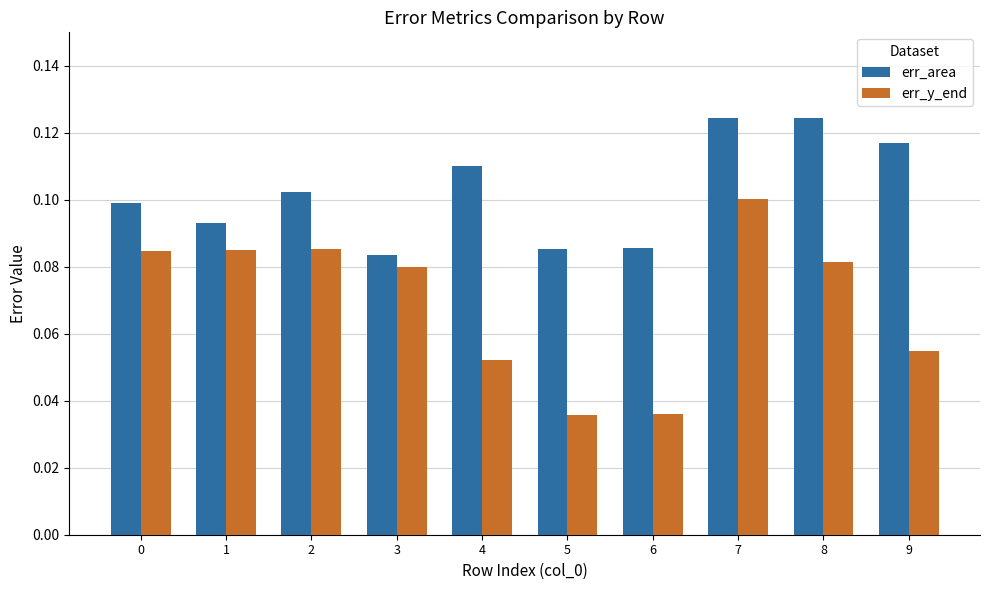

How many groups of bars are there?

10